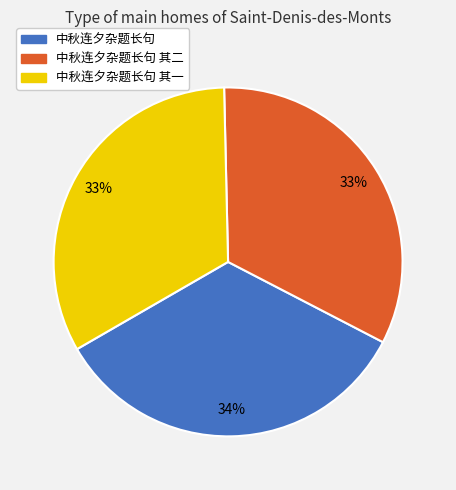

Count the number of slices in the pie.

3